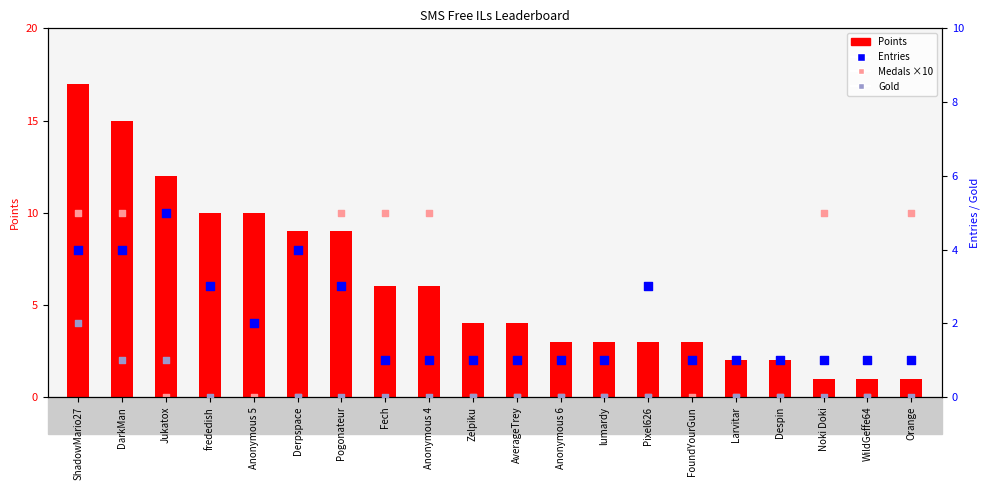

What are all the series names shown in the legend?

Points, Medals ×10, Entries, Gold